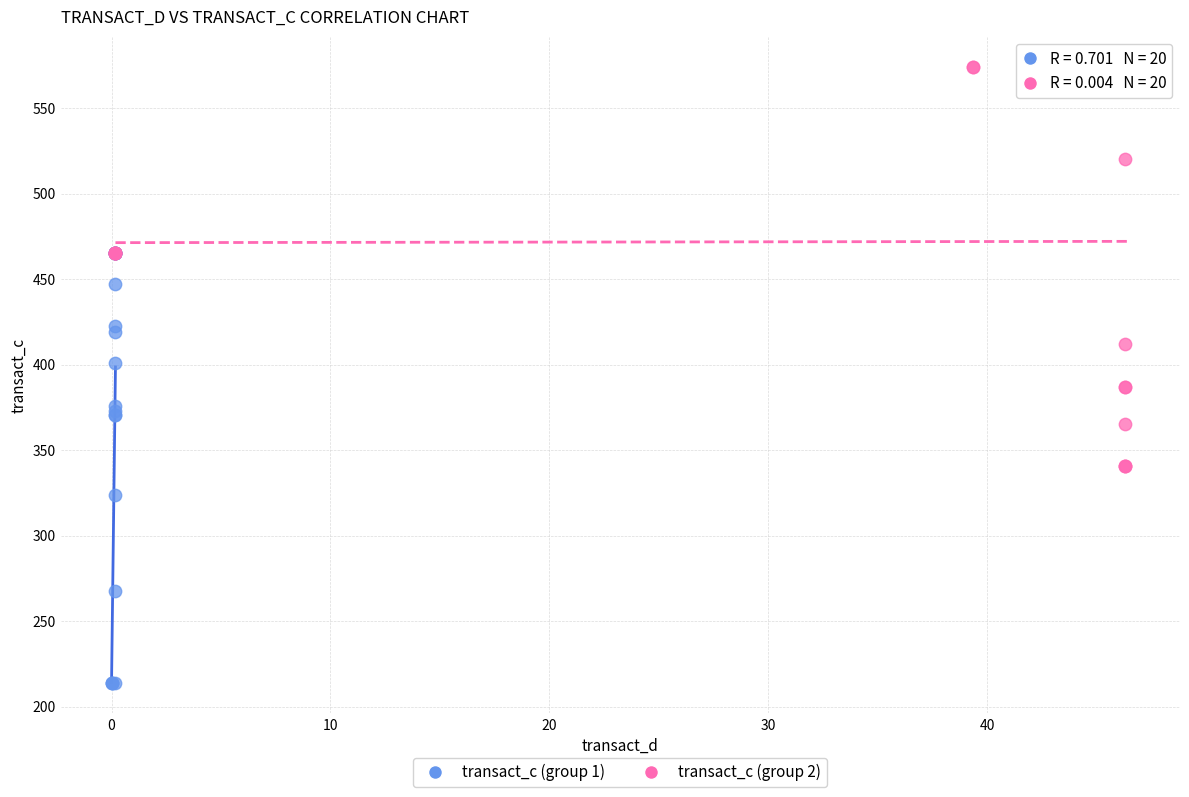

Which series has the widest spread of Y values?

transact_c (group 1)